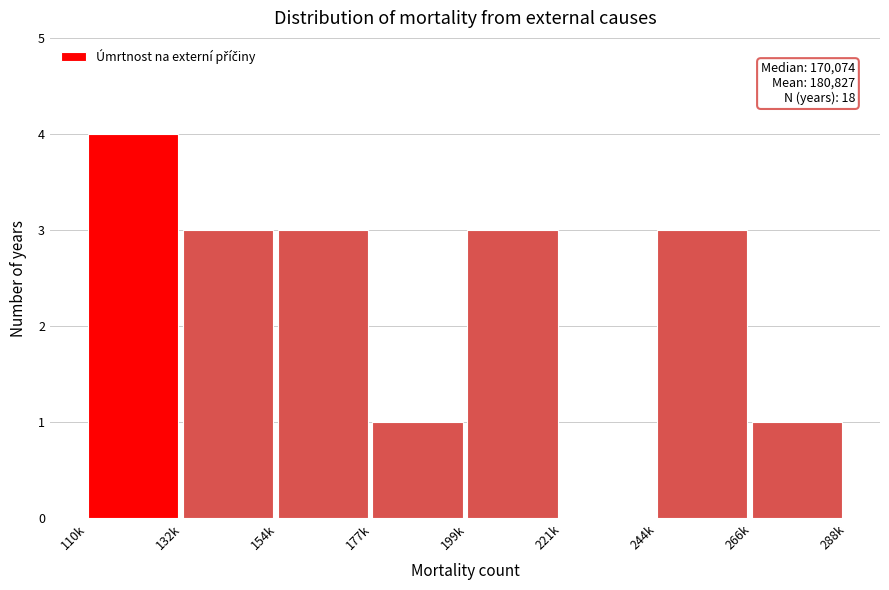

Reading left to right, extract all data points from this chart.

110k=4	132k=3	154k=3	177k=1	199k=3	221k=0	244k=3	266k=1